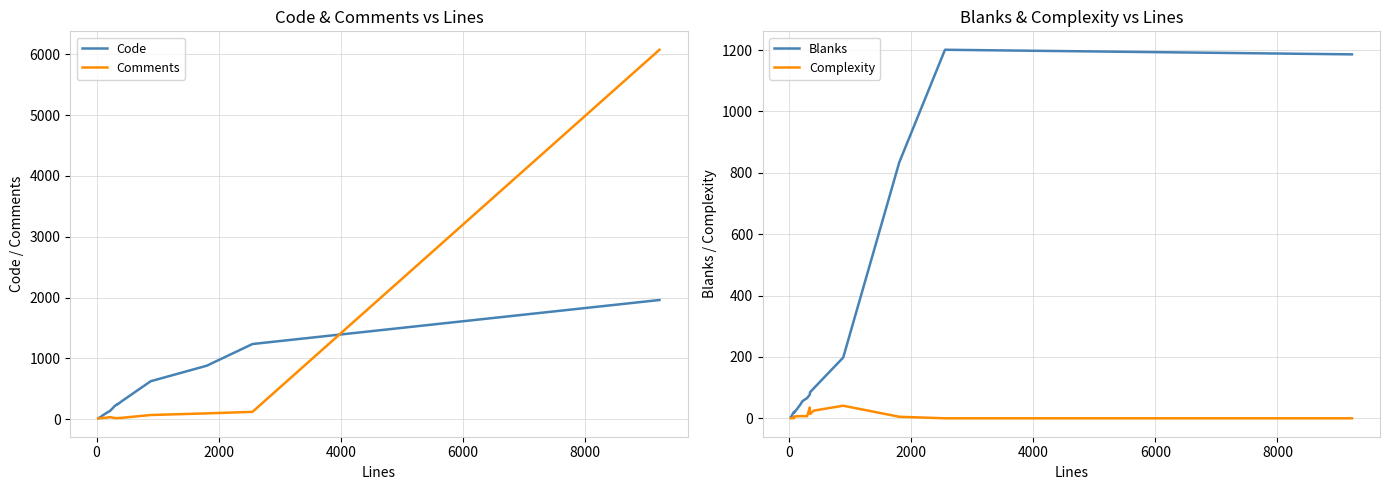

What is the maximum value for Blanks?

1201